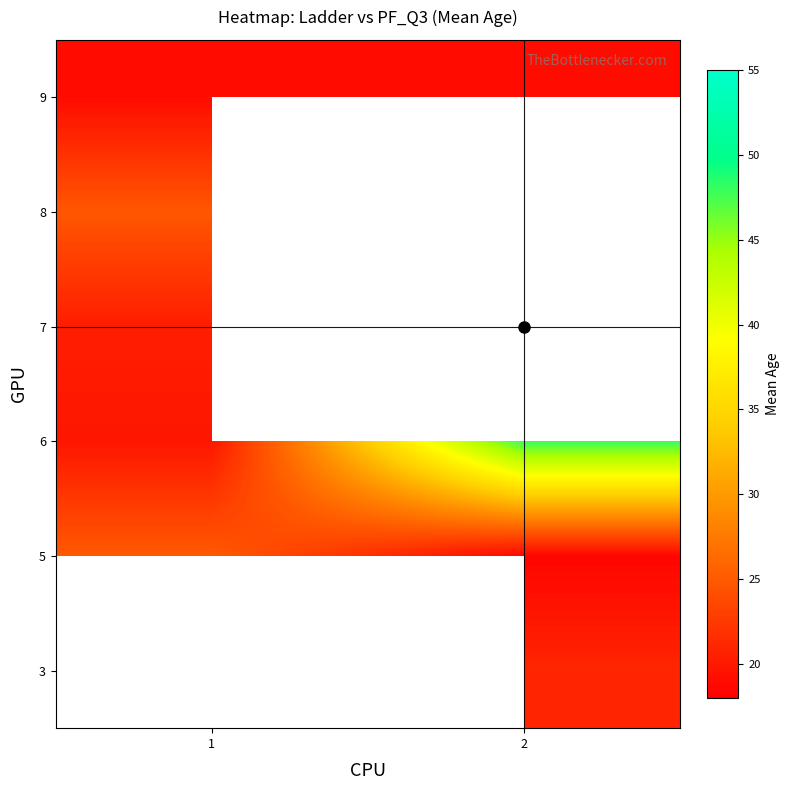

Which category has the lowest value in the 9 series?

1